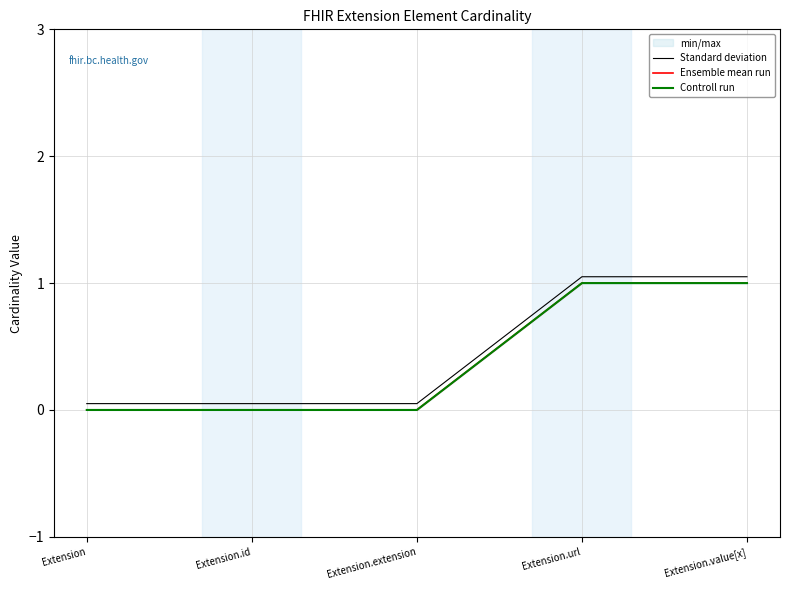

True or false: Controll run has a value of -0.3 at Extension.

False